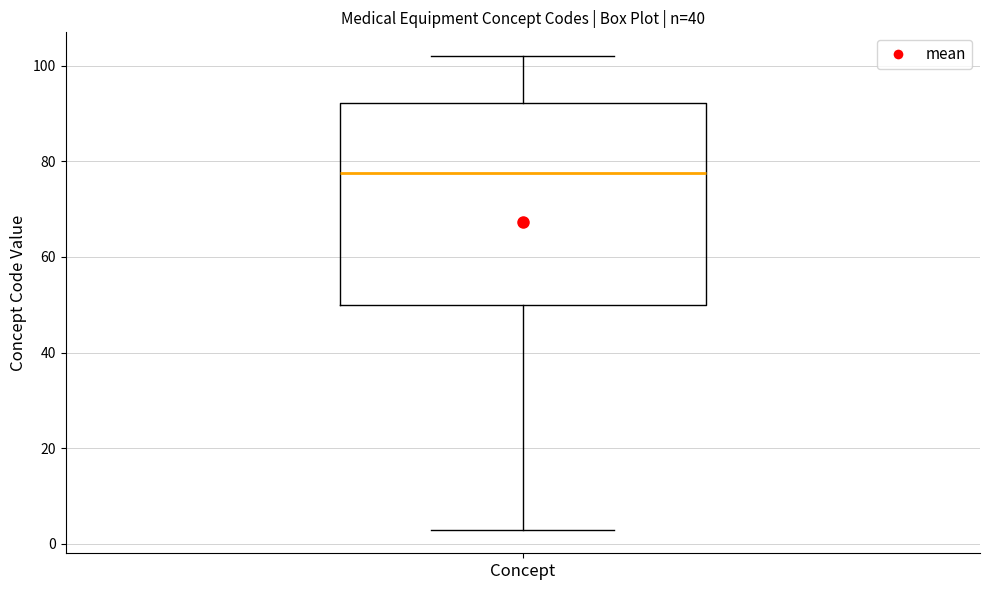

Where does the upper whisker of the box for Concept end on the y-axis? The values are not printed on the chart, so give them approximately, as read against the axis.

102